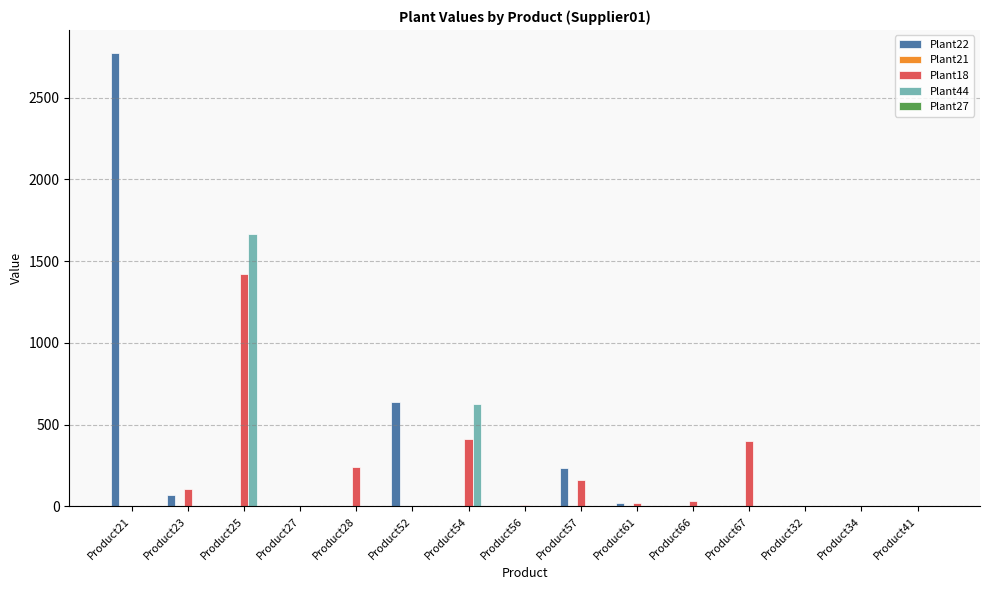

What is the sum of all Plant44 values?

2294.5